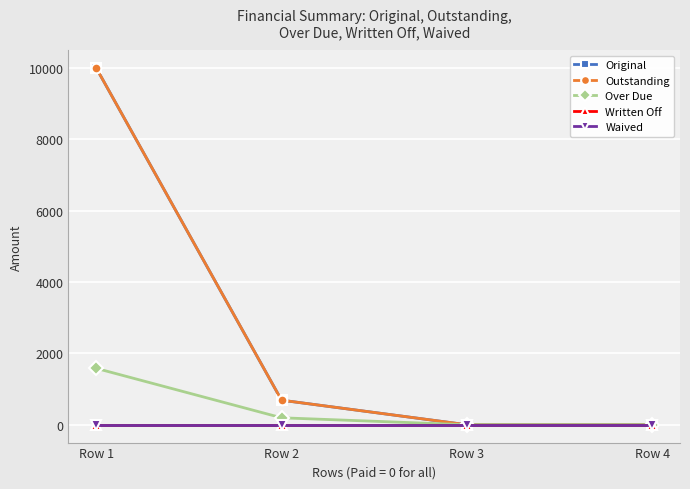

Does the chart have visible grid lines?

Yes